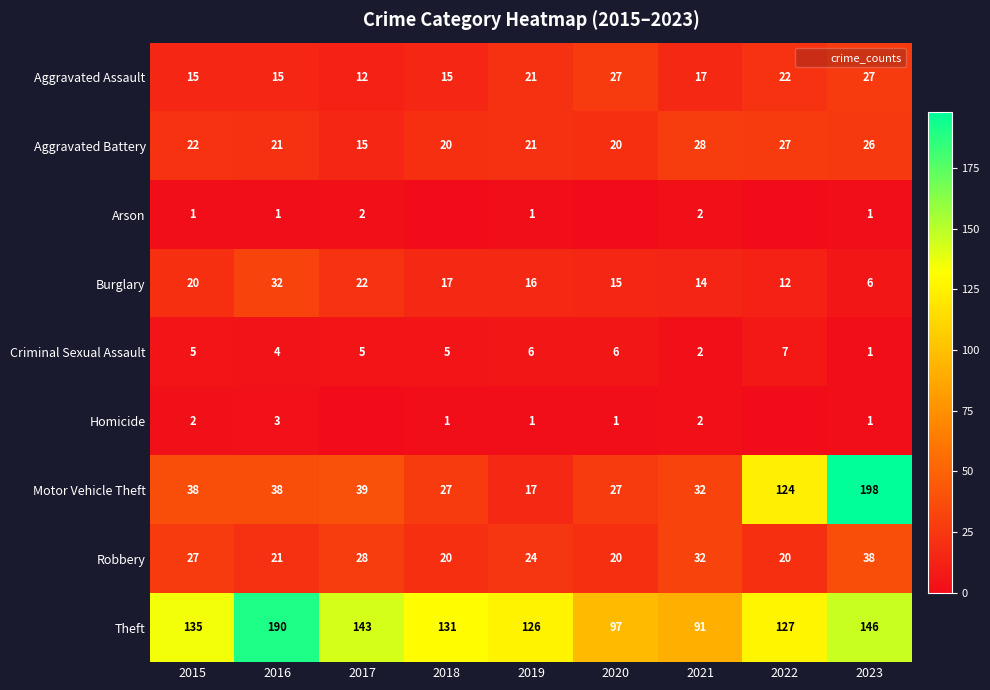

True or false: Motor Vehicle Theft has a value of 198 at 2023.

True